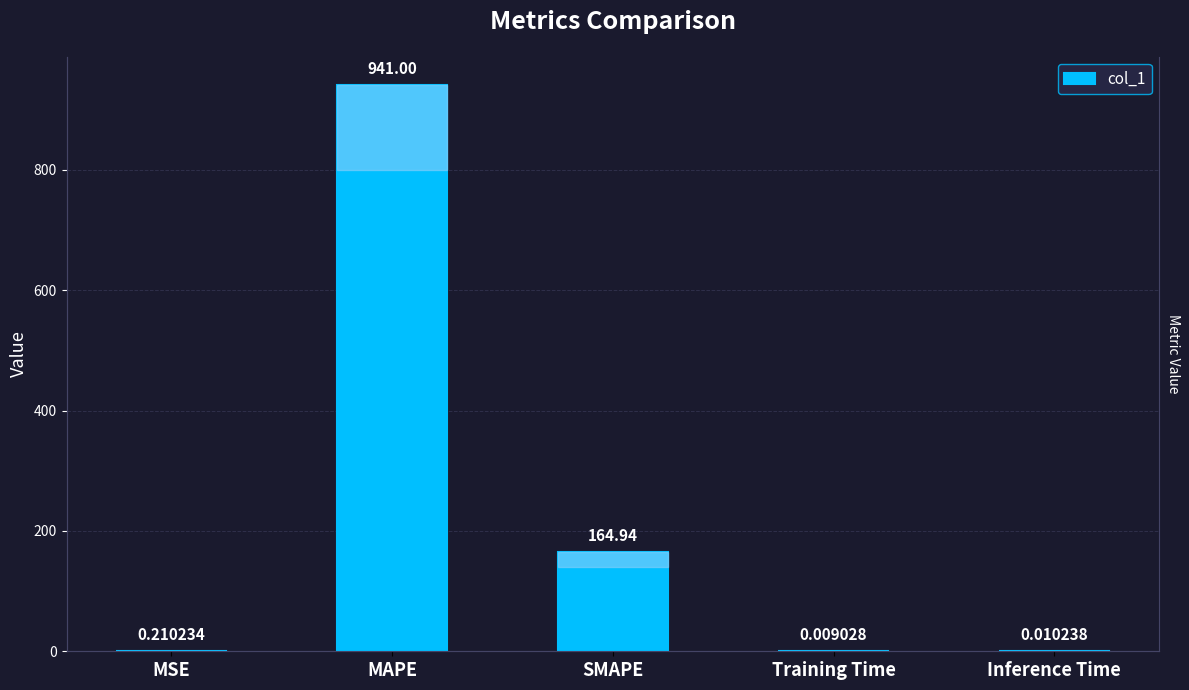

Between Inference Time and MSE, which is larger?

MSE